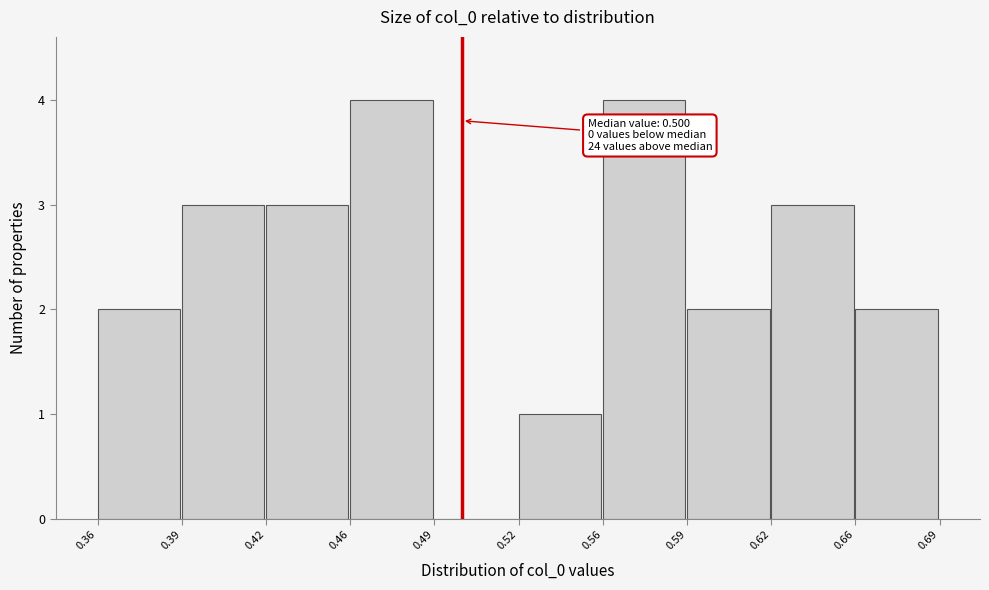

Reading left to right, list all the values displayed in this chart.

0.36=2	0.39=3	0.42=3	0.46=4	0.49=0	0.52=1	0.56=4	0.59=2	0.62=3	0.66=2